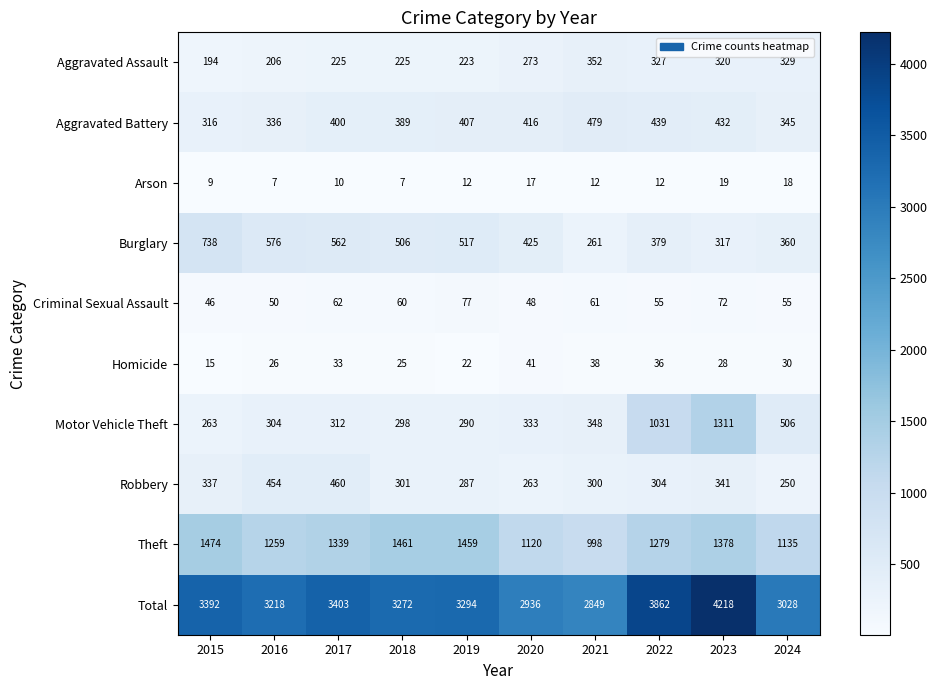

What is the total value across all series at 2024?

6056